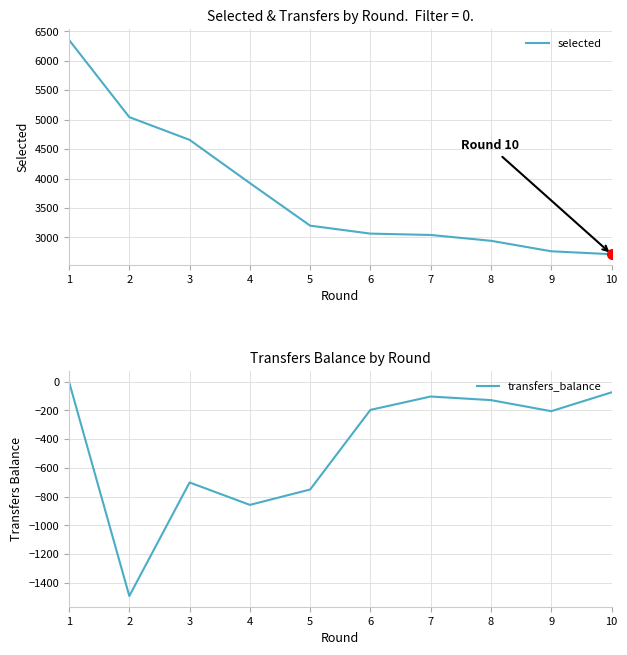

Is it true that selected equals 4176 at 7?

False